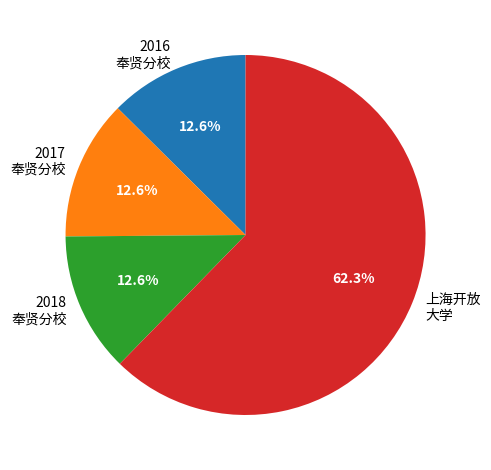

What is the largest slice in the pie chart?

上海开放 大学